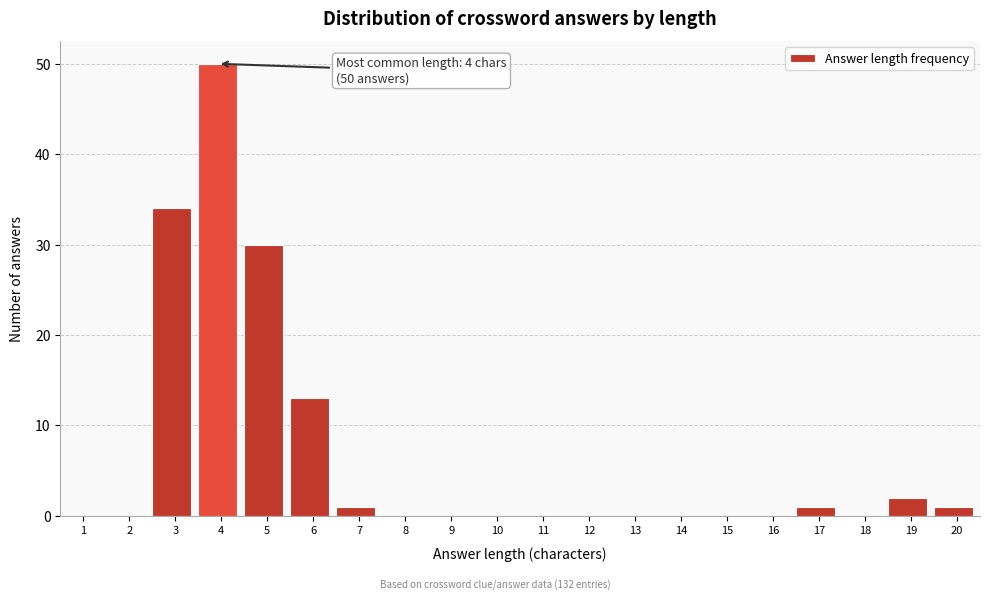

Reading right to left, list all the values displayed in this chart.

20=1	19=2	18=0	17=1	16=0	15=0	14=0	13=0	12=0	11=0	10=0	9=0	8=0	7=1	6=13	5=30	4=50	3=34	2=0	1=0